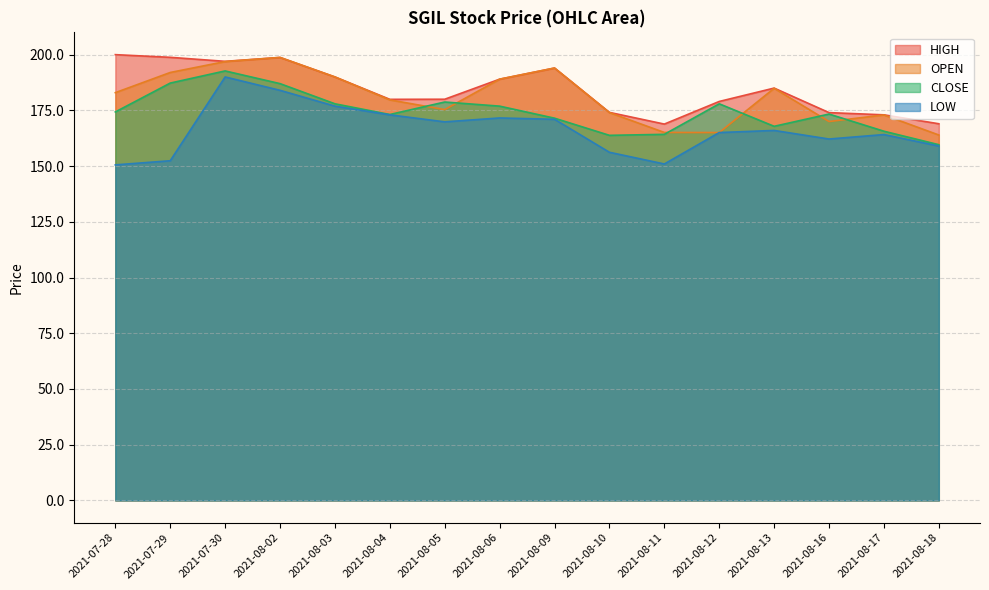

Rank the series by their average value, from lowest to highest.

LOW, CLOSE, OPEN, HIGH